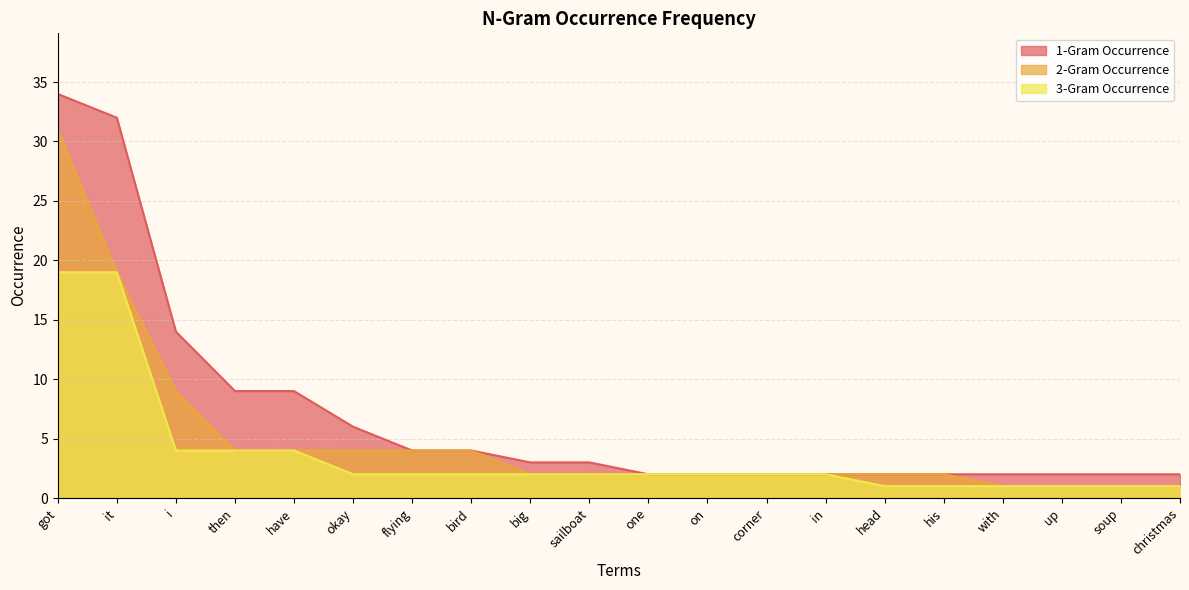

Count the number of data series in this chart.

3